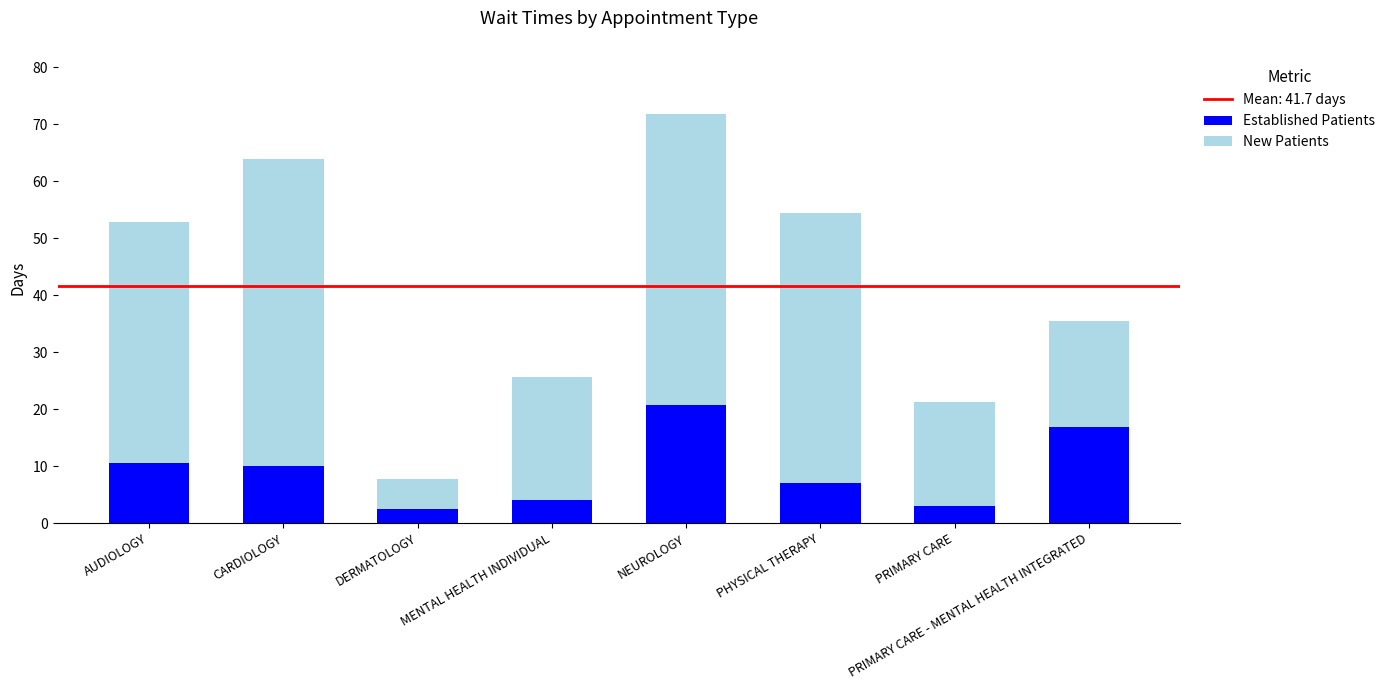

Are the bars grouped side by side (vs. stacked)?

No